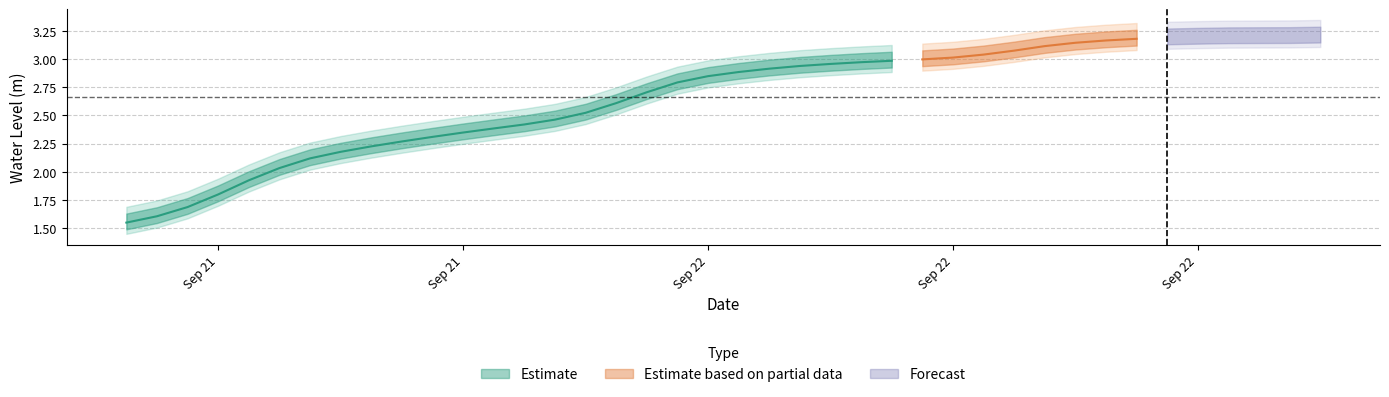

What is the ratio of the value at 2023-09-22 21:00:00 to the value at 2023-09-21 13:00:00?

2.0